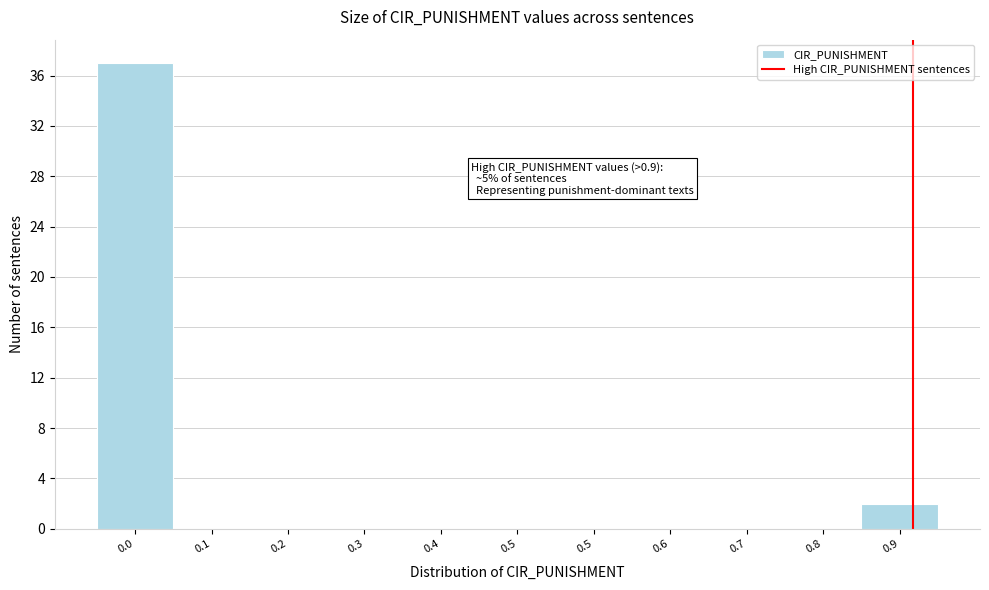

How many series are shown in this chart?

1